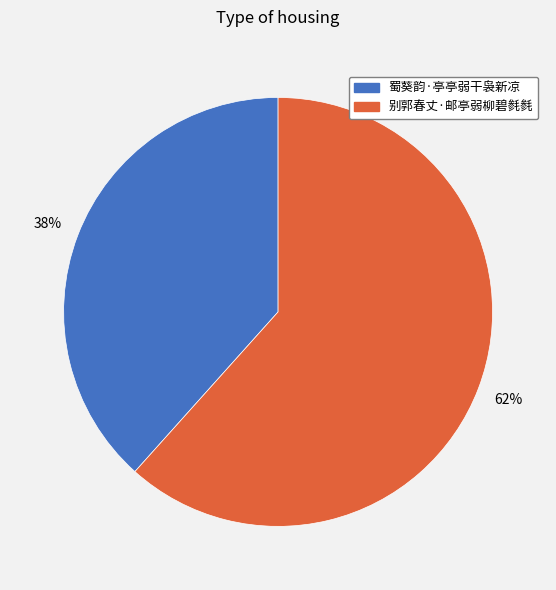

Which has a higher value, 别郭春丈·邮亭弱柳碧毵毵 or 蜀葵韵·亭亭弱干袅新凉?

别郭春丈·邮亭弱柳碧毵毵